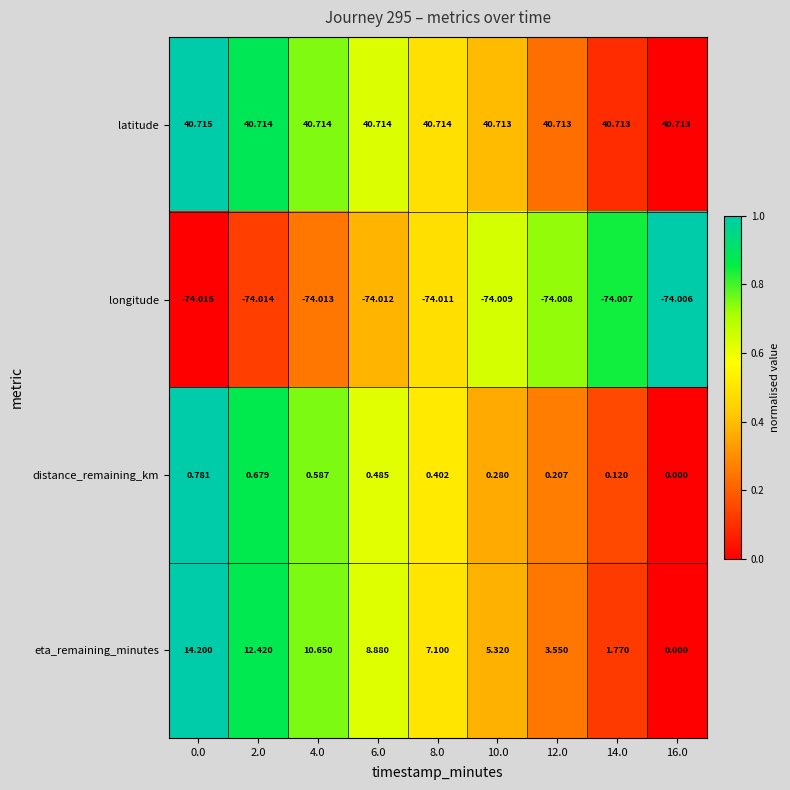

Rank the series at 2.0 from lowest to highest value.

longitude, distance_remaining_km, eta_remaining_minutes, latitude